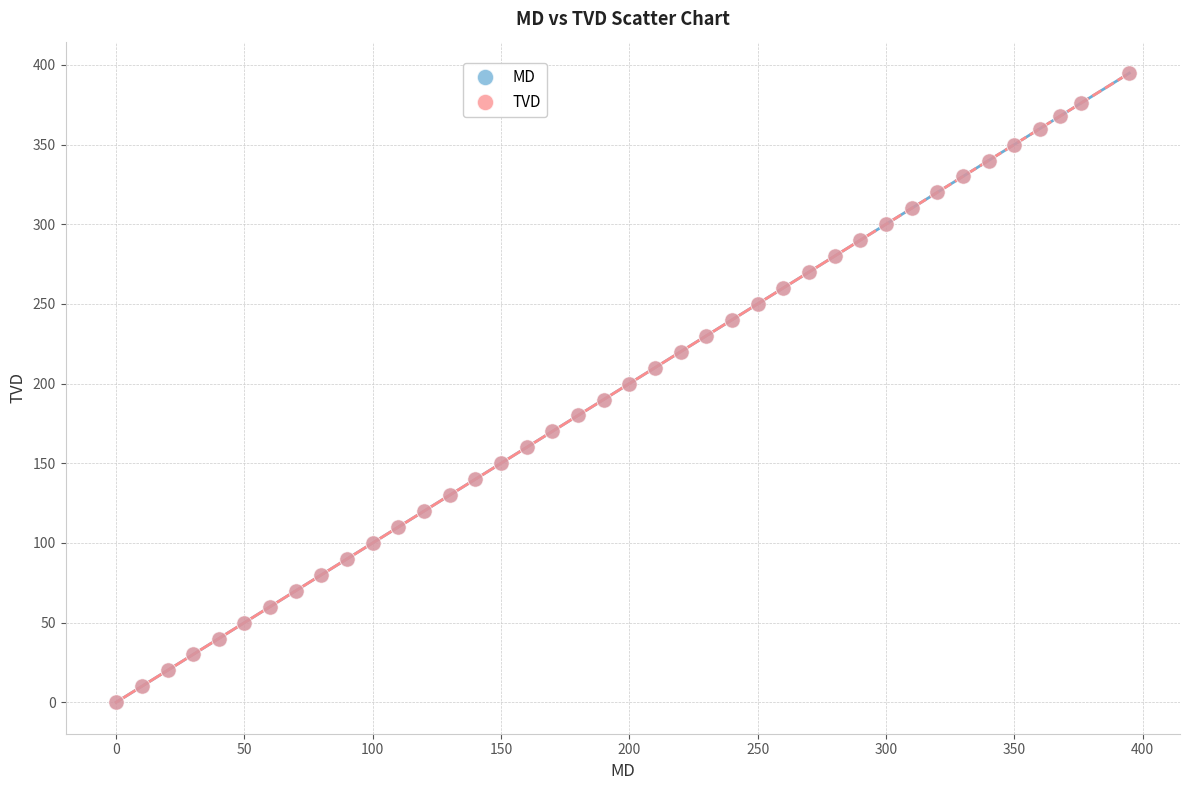

Which series has the largest Y range (max minus min)?

TVD